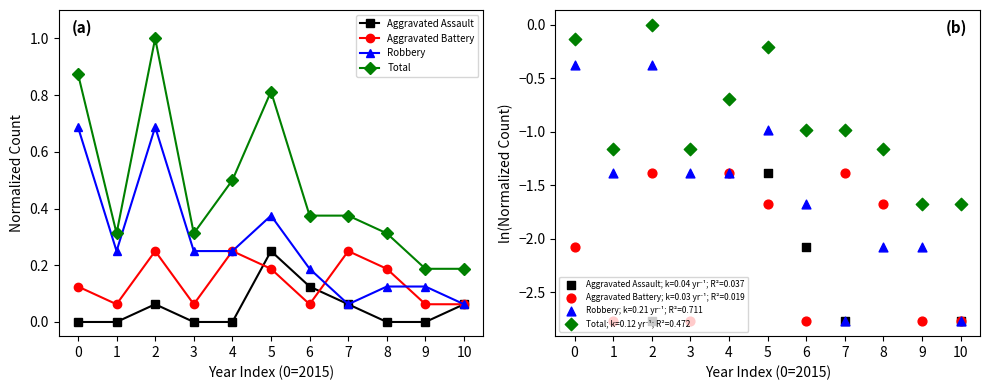

Which series contains the highest Y value?

Total